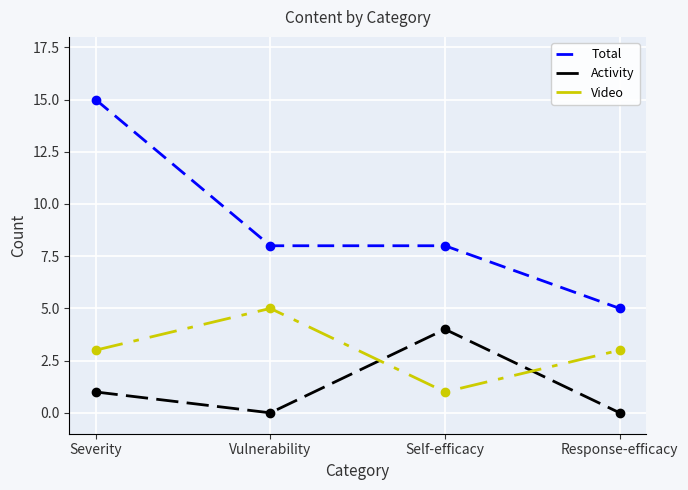

At which category is the sum across all series the highest?

Severity